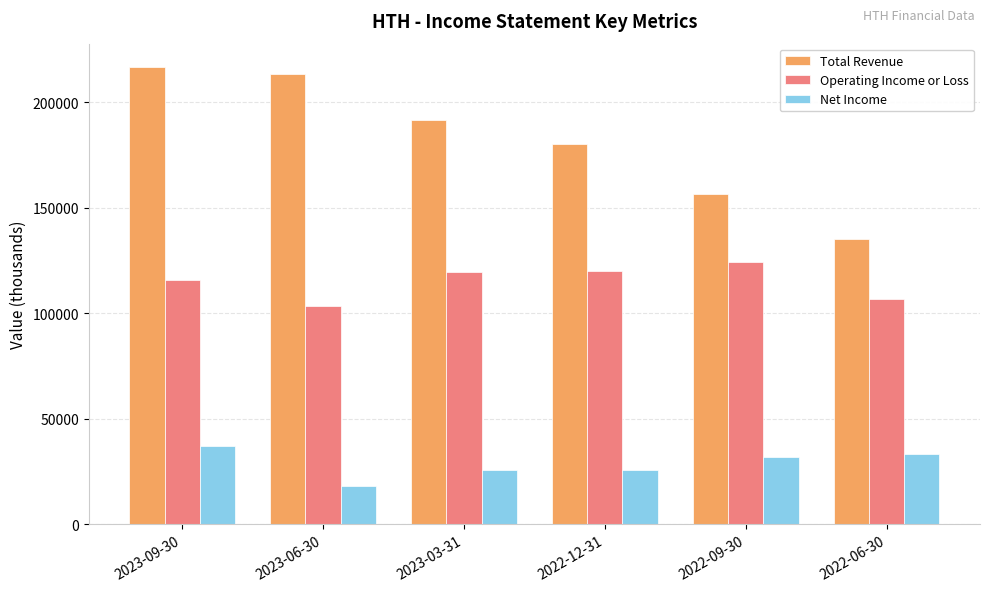

At which category does the chart reach its peak across all series?

2023-09-30